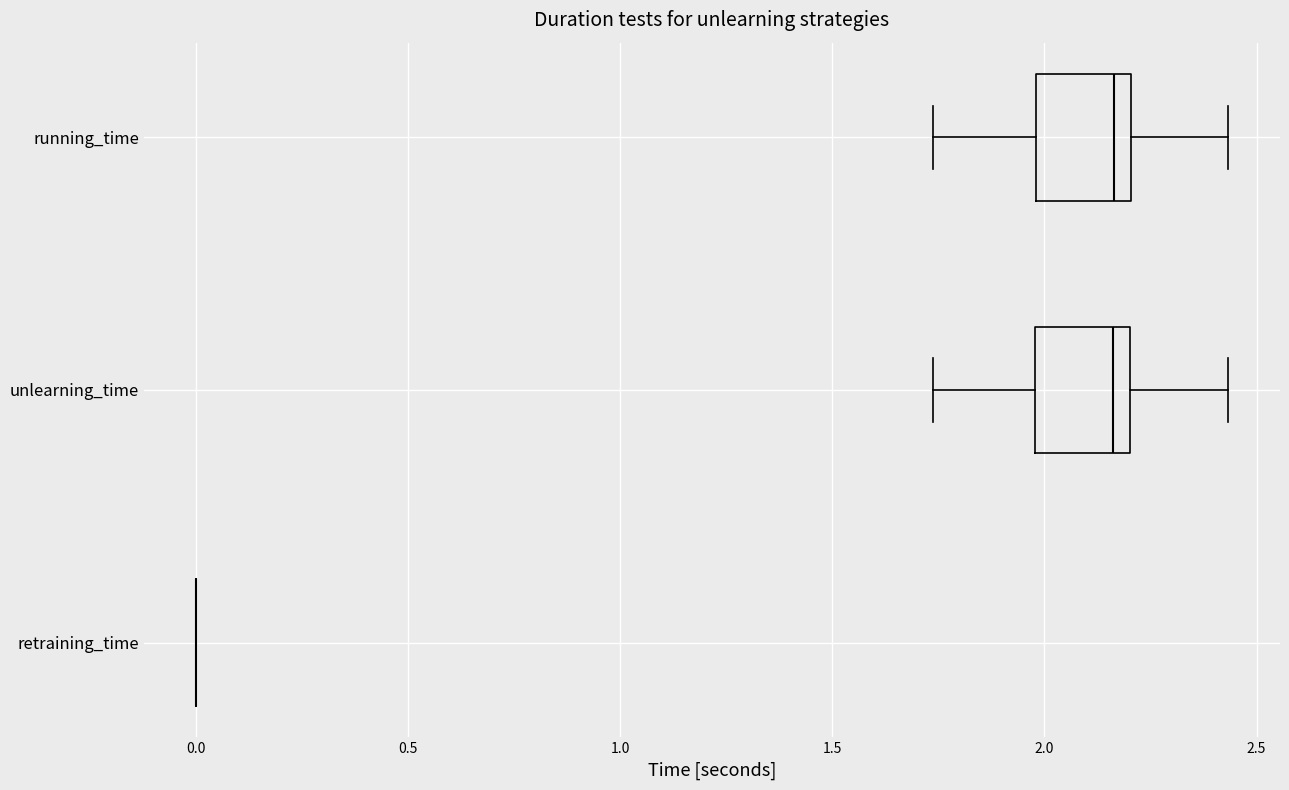

Where does the left whisker of the box for running_time end on the x-axis? The values are not printed on the chart, so give them approximately, as read against the axis.

1.75